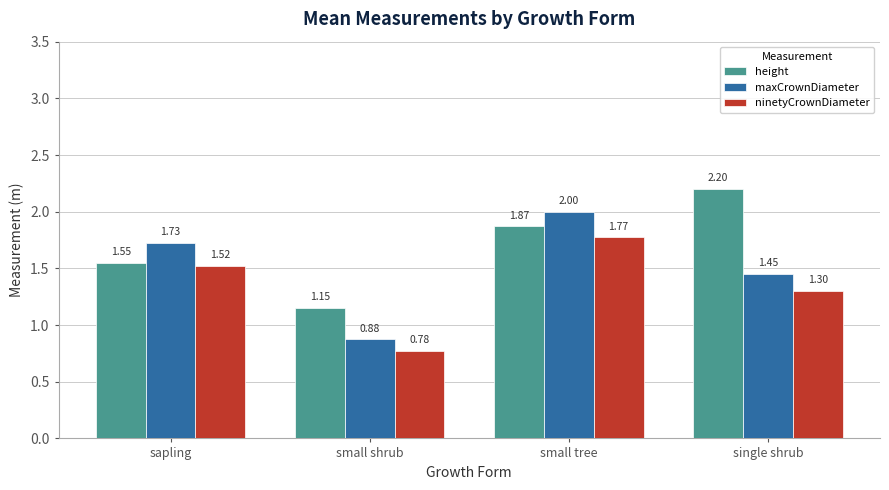

At which label is maxCrownDiameter closest to 1?

small shrub